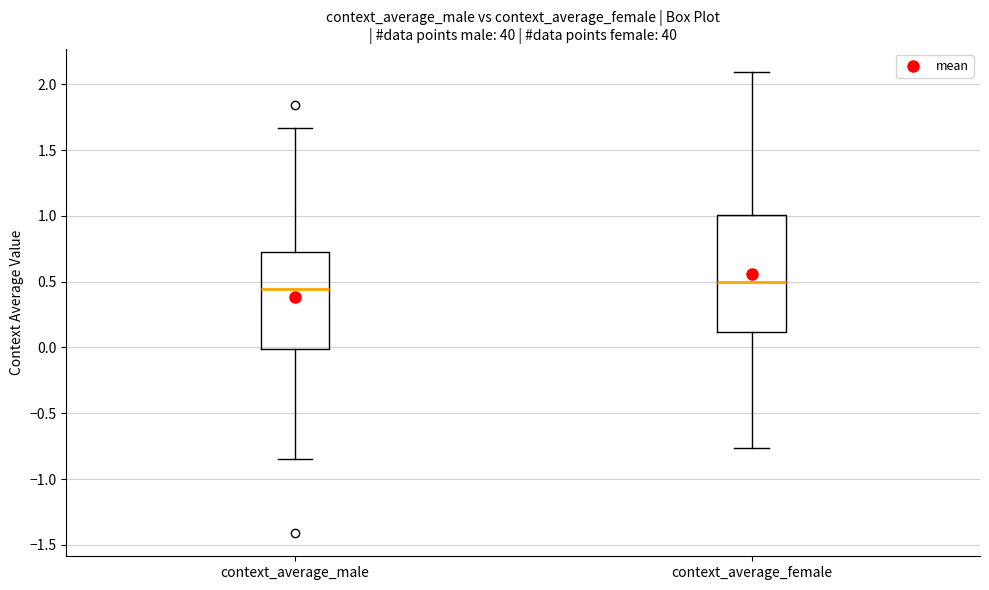

Reading left to right, read every box against the y-axis: the position of its median line, the range the box covers, and the ends of its whiskers. The values are not printed on the chart, so give them approximately, as read against the axis.

context_average_male: median 0.45, box 0.00 to 0.70, whiskers -0.85 to 1.65
context_average_female: median 0.50, box 0.10 to 1.00, whiskers -0.75 to 2.10